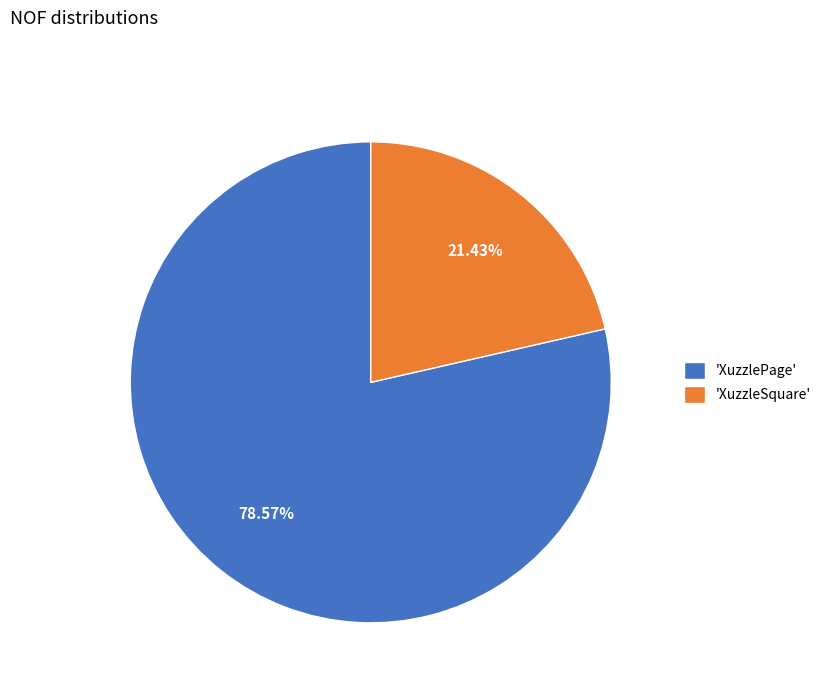

Which slice is the largest?

'XuzzlePage'